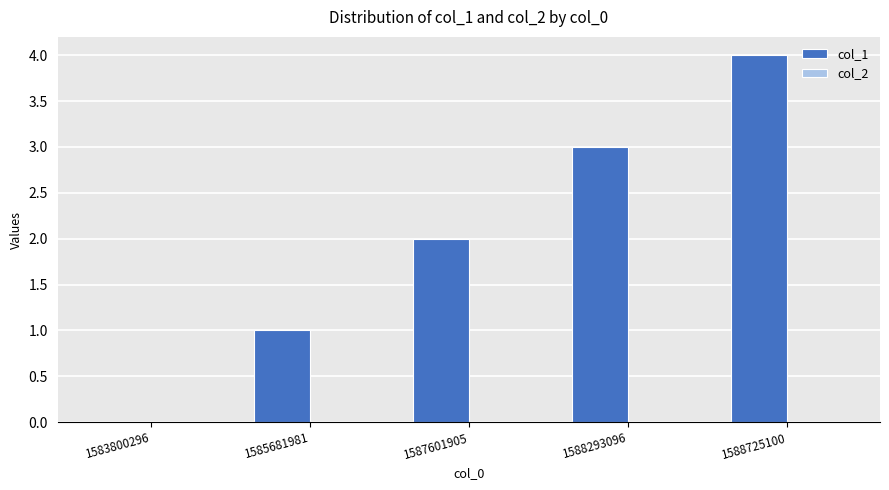

What is the sum of all values?

10